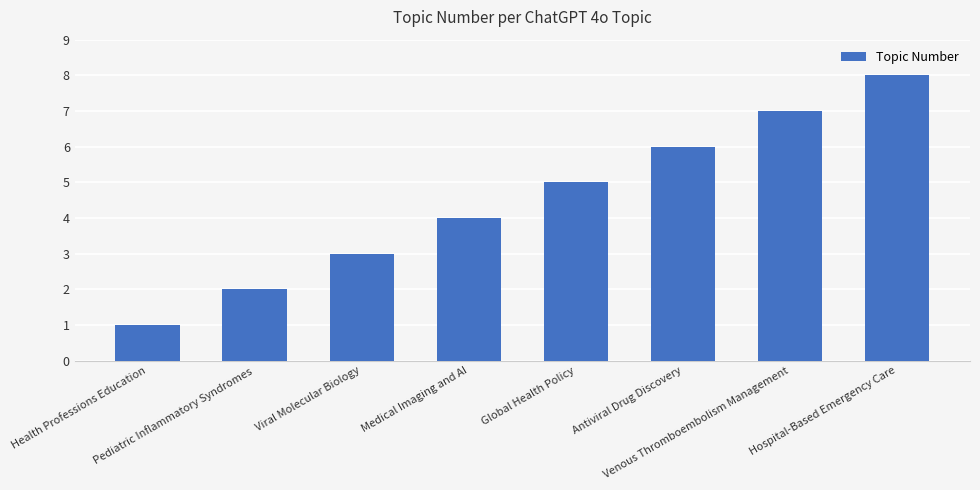

What is the ratio of the value at Hospital-Based Emergency Care to the value at Global Health Policy?

1.6